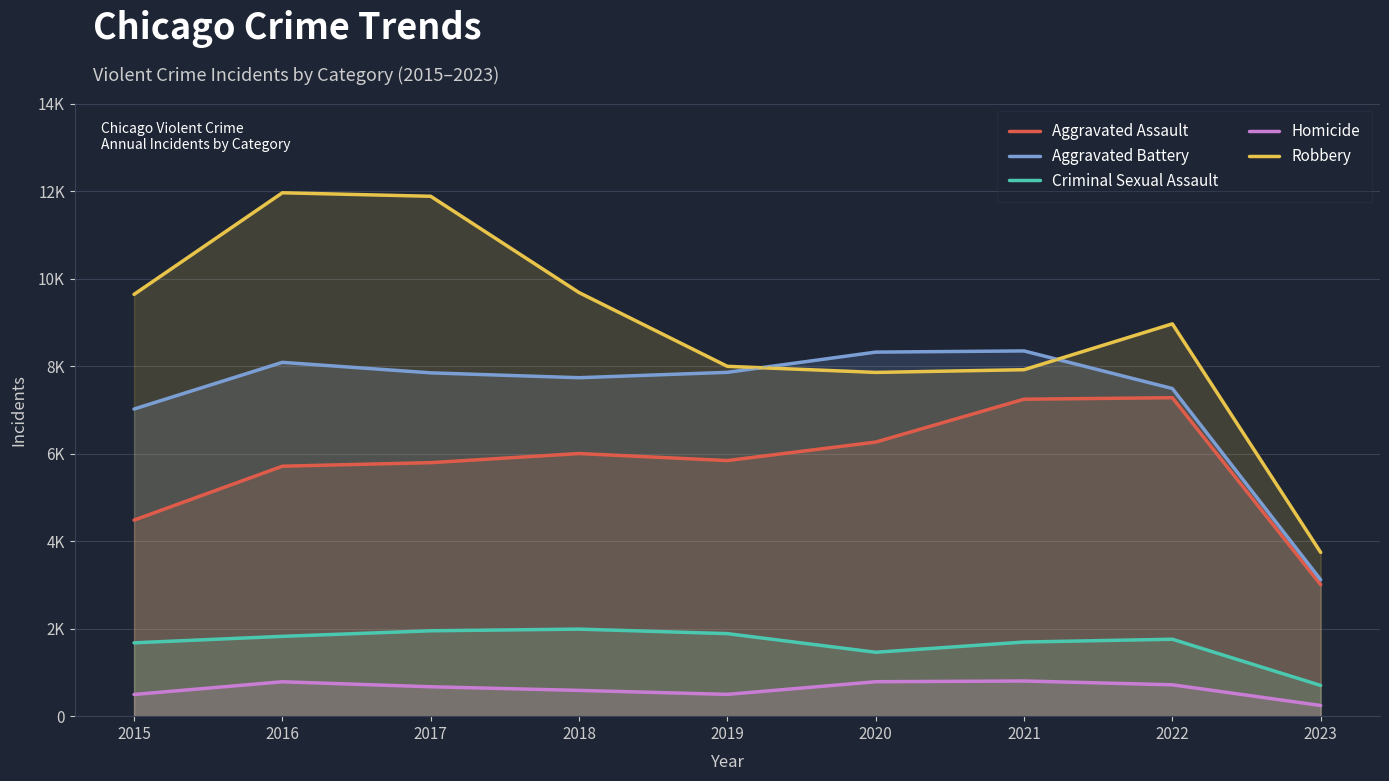

At which category does the chart reach its minimum across all series?

2023